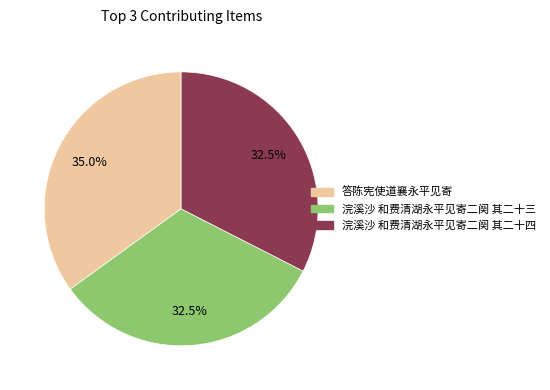

Which category has the biggest portion of the pie?

答陈宪使道襄永平见寄